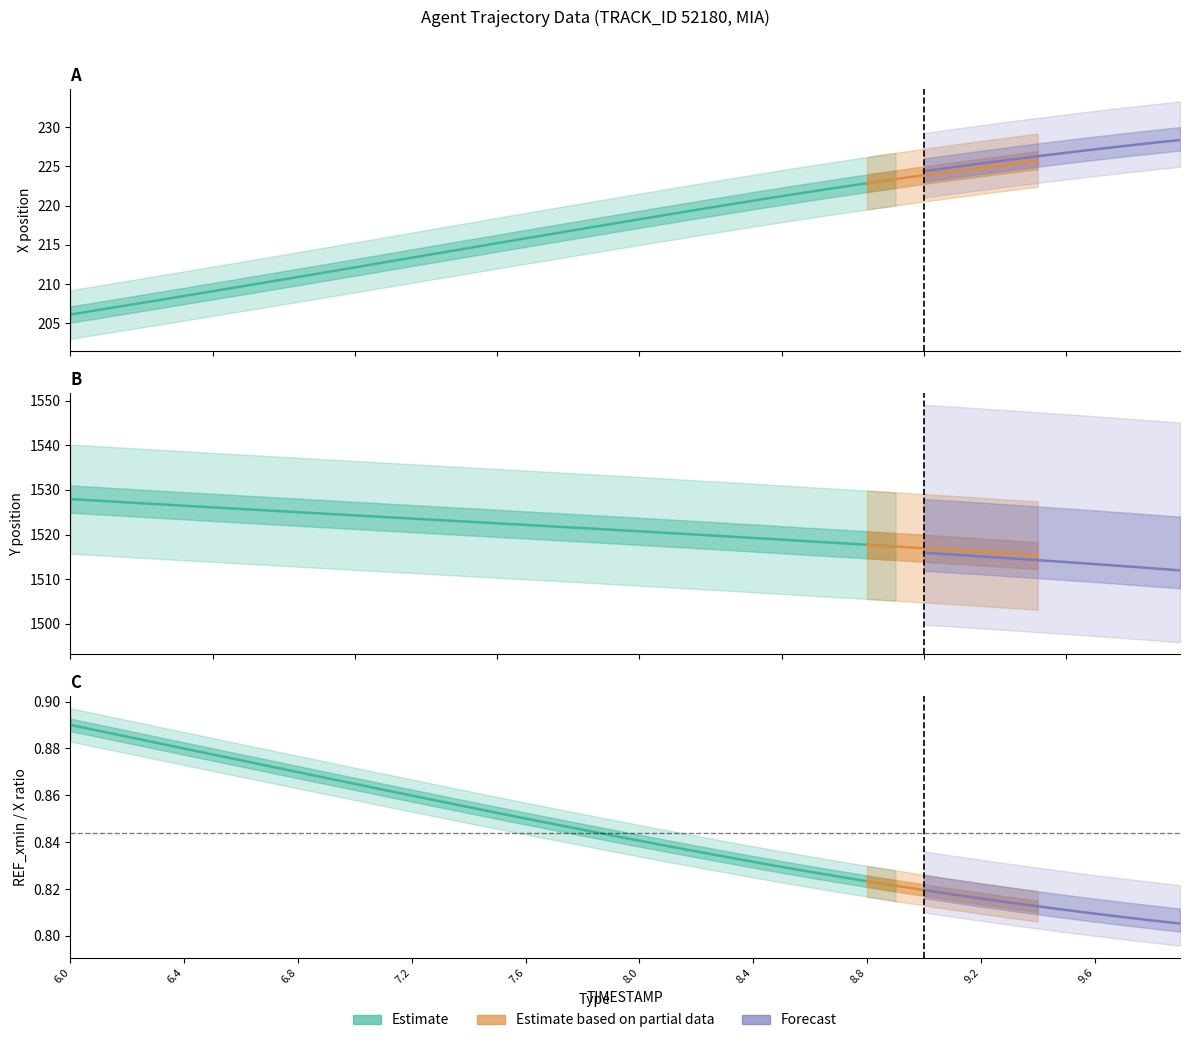

Does the chart have visible grid lines?

No